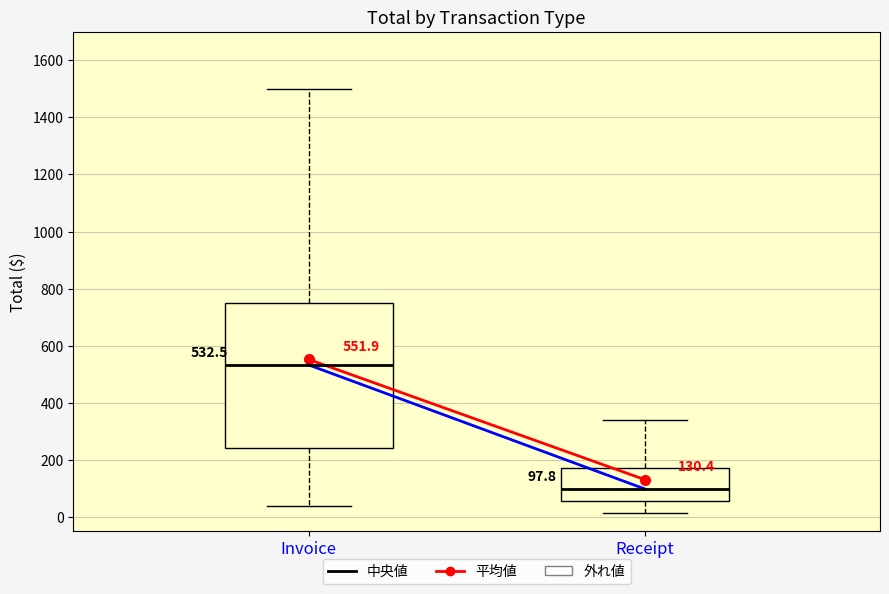

Which box has the highest median line?

Invoice